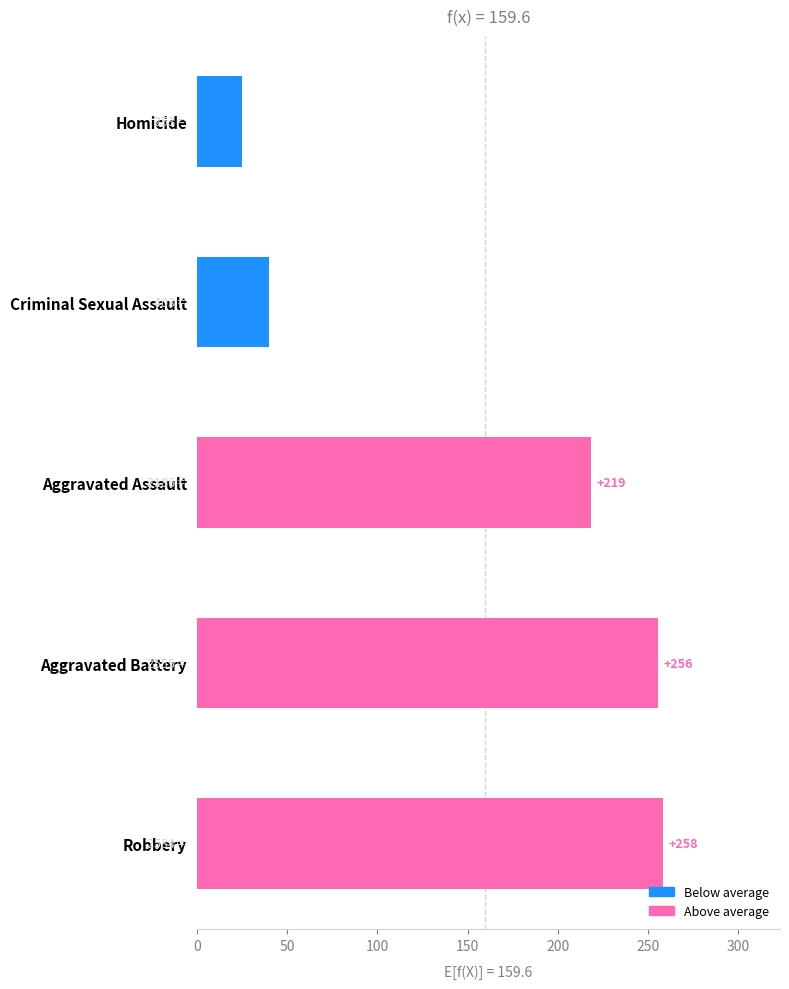

What value does the data have at Aggravated Assault?

218.6